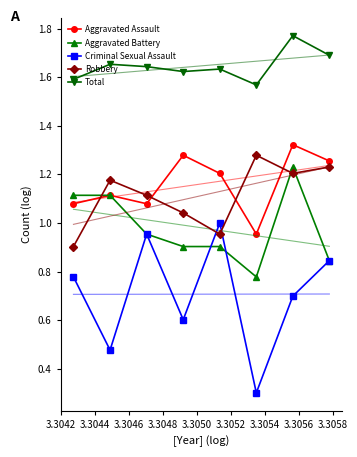

What is the sum of all Robbery values?

8.9